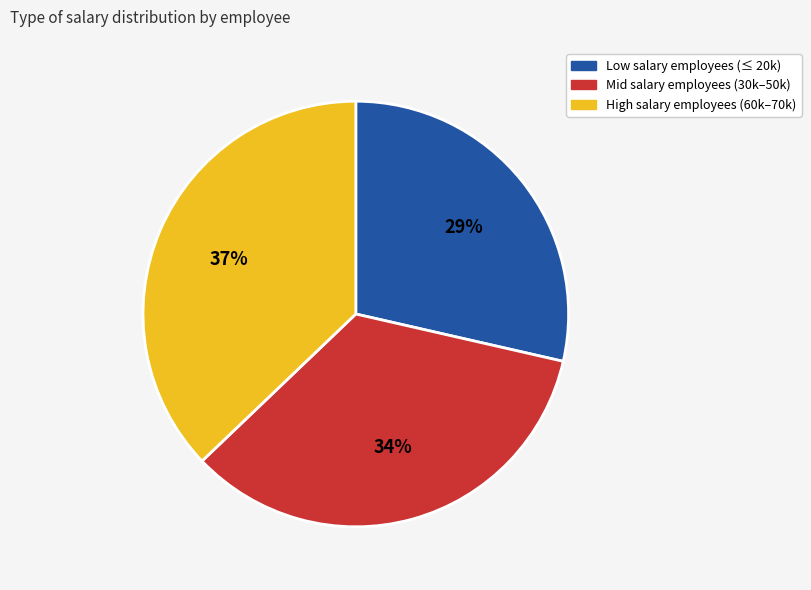

Is there a majority slice in this chart?

No